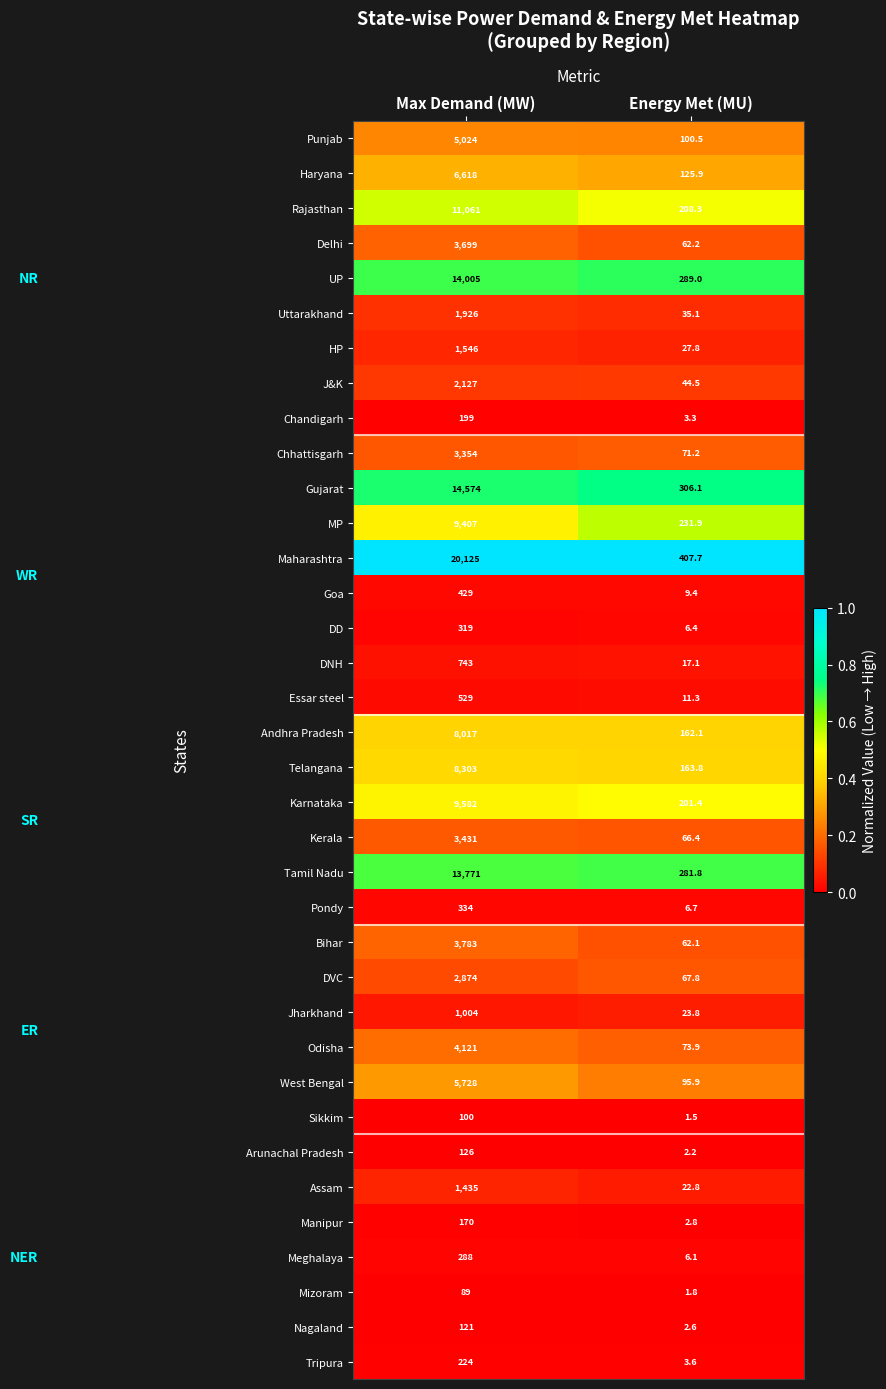

Where is Odisha nearest to the value 2097?

Energy Met (MU)